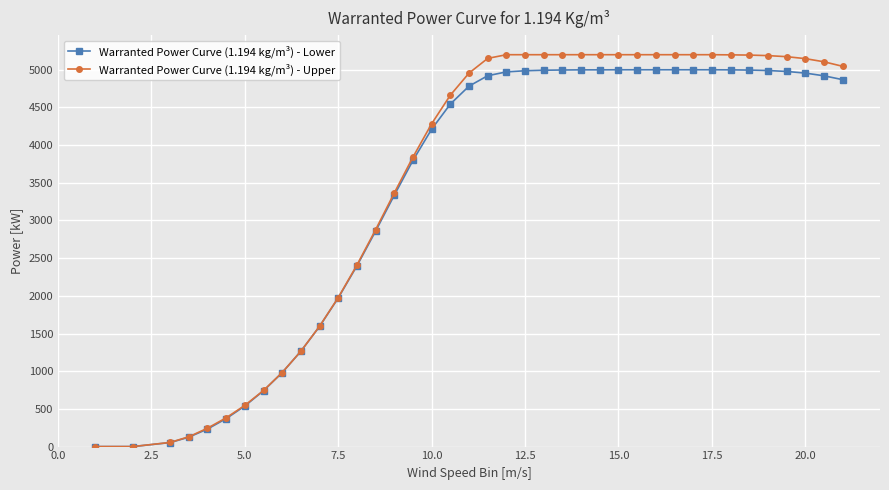

Which series has the largest range (max minus min)?

Warranted Power Curve (1.194 kg/m³) - Upper